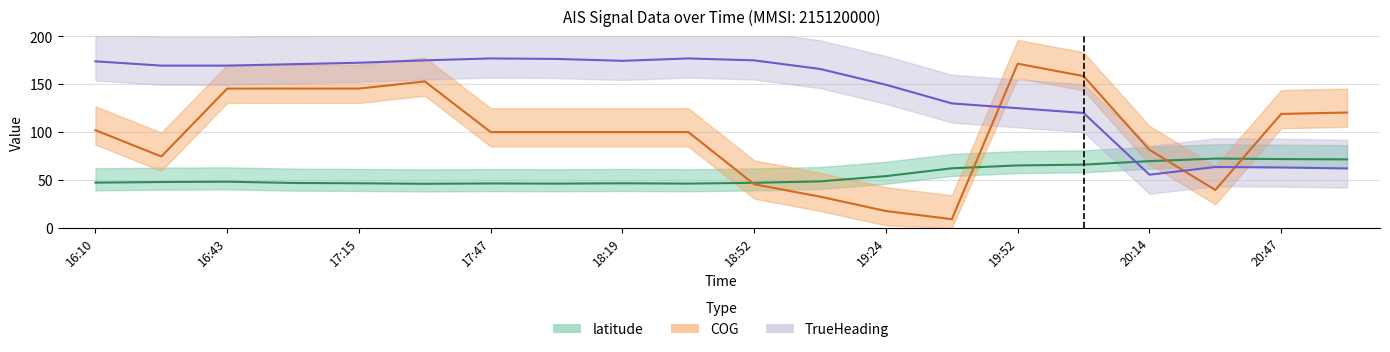

Is it true that TrueHeading equals 316.9 at 18:03?

False